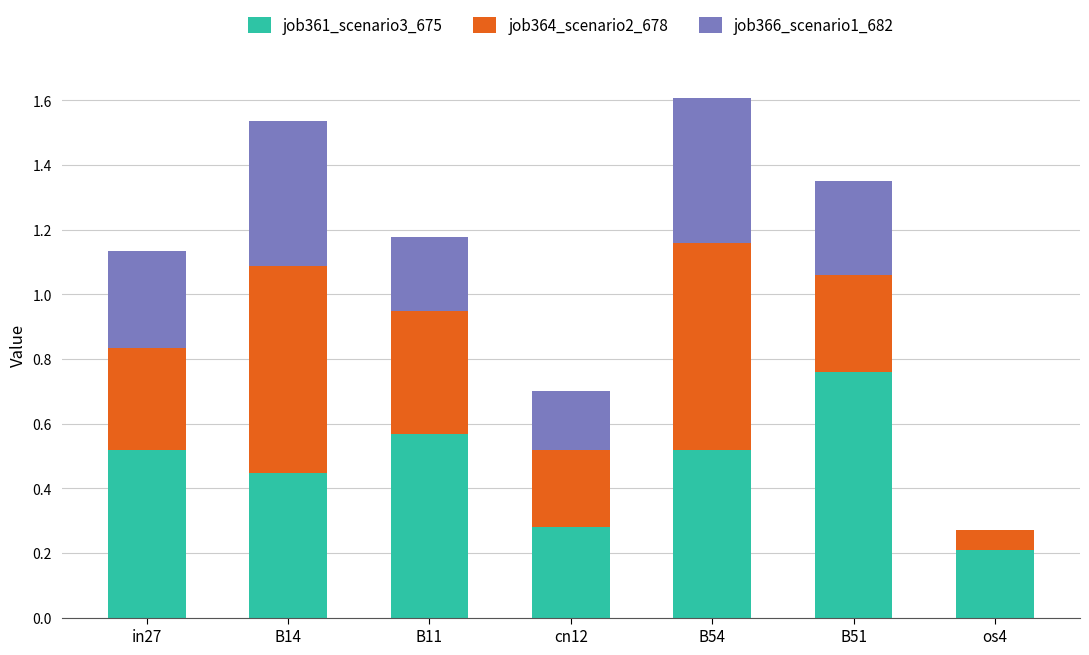

At which category is the sum across all series the highest?

B54